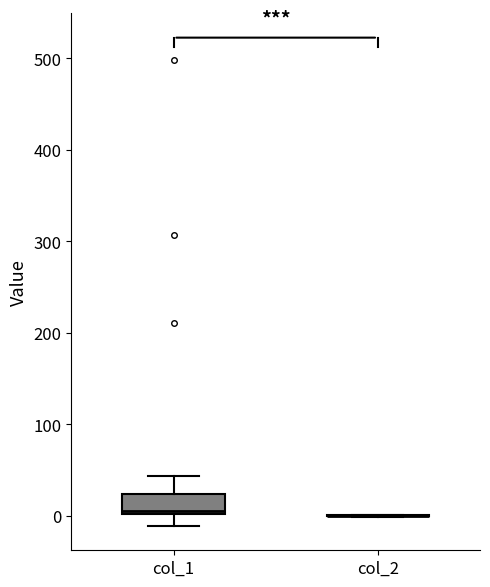

Reading left to right, transcribe this box plot: for each box, give where its median line is, the range the box spans, and where its two whiskers end, as read against the y-axis. The values are not printed on the chart, so give them approximately, as read against the axis.

col_1: median 10, box 0 to 20, whiskers -10 to 40
col_2: box collapsed to a line at 0, whiskers 0 to 0